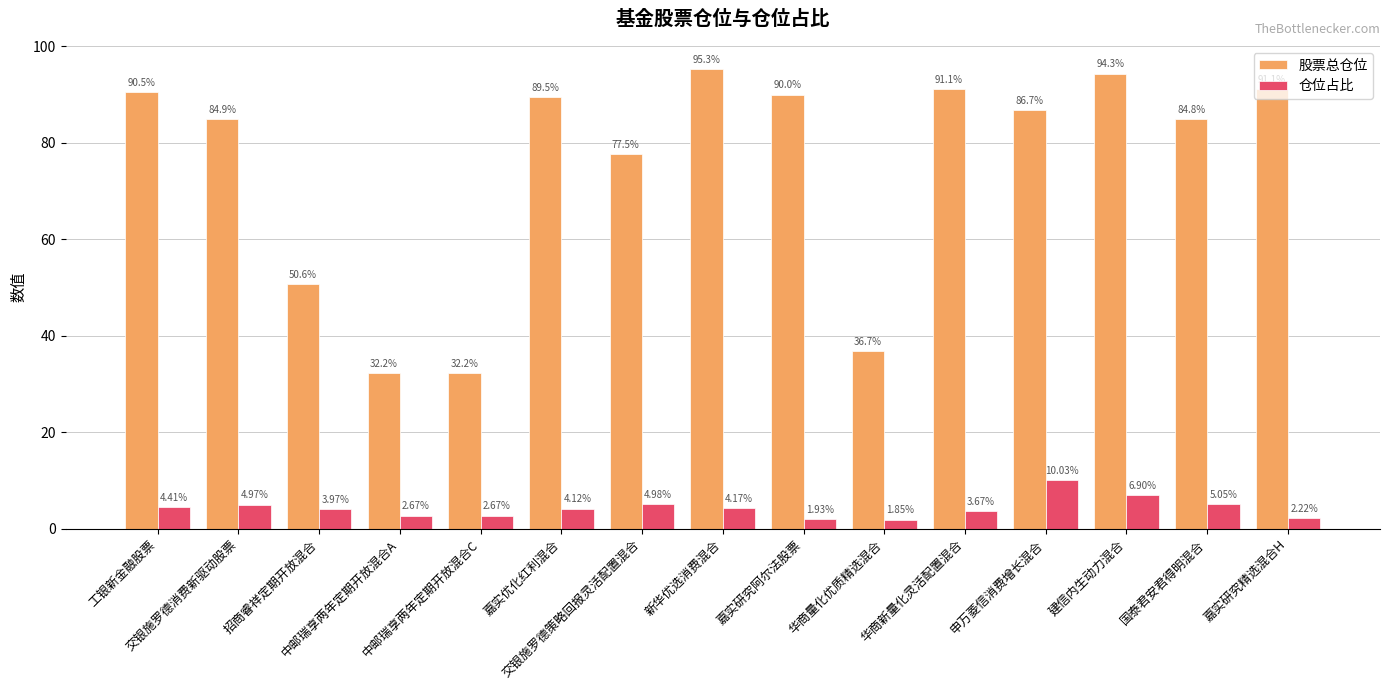

What is the average value of the 股票总仓位 series?

75.2